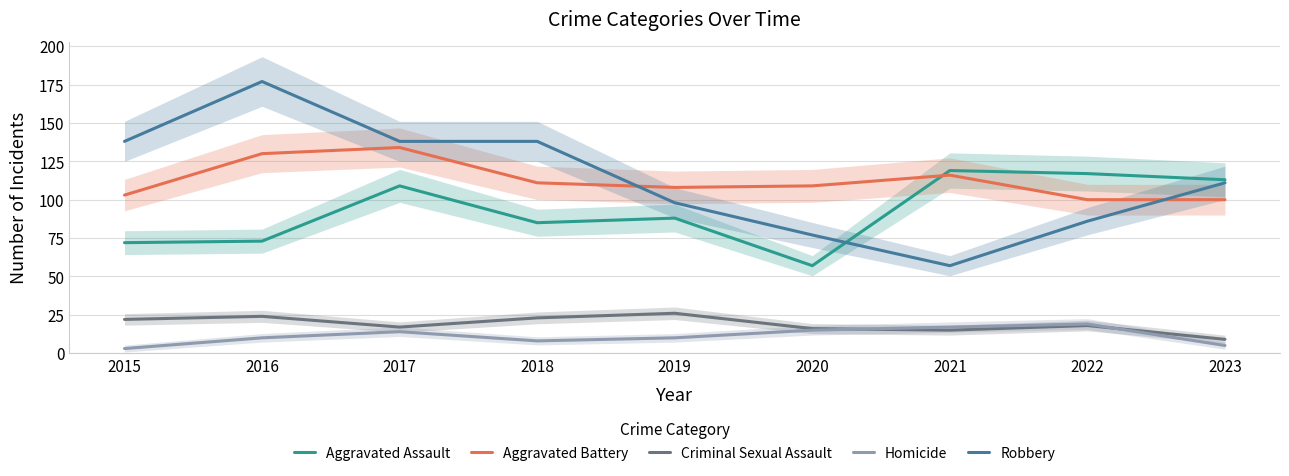

What is the minimum value shown in the chart?

3